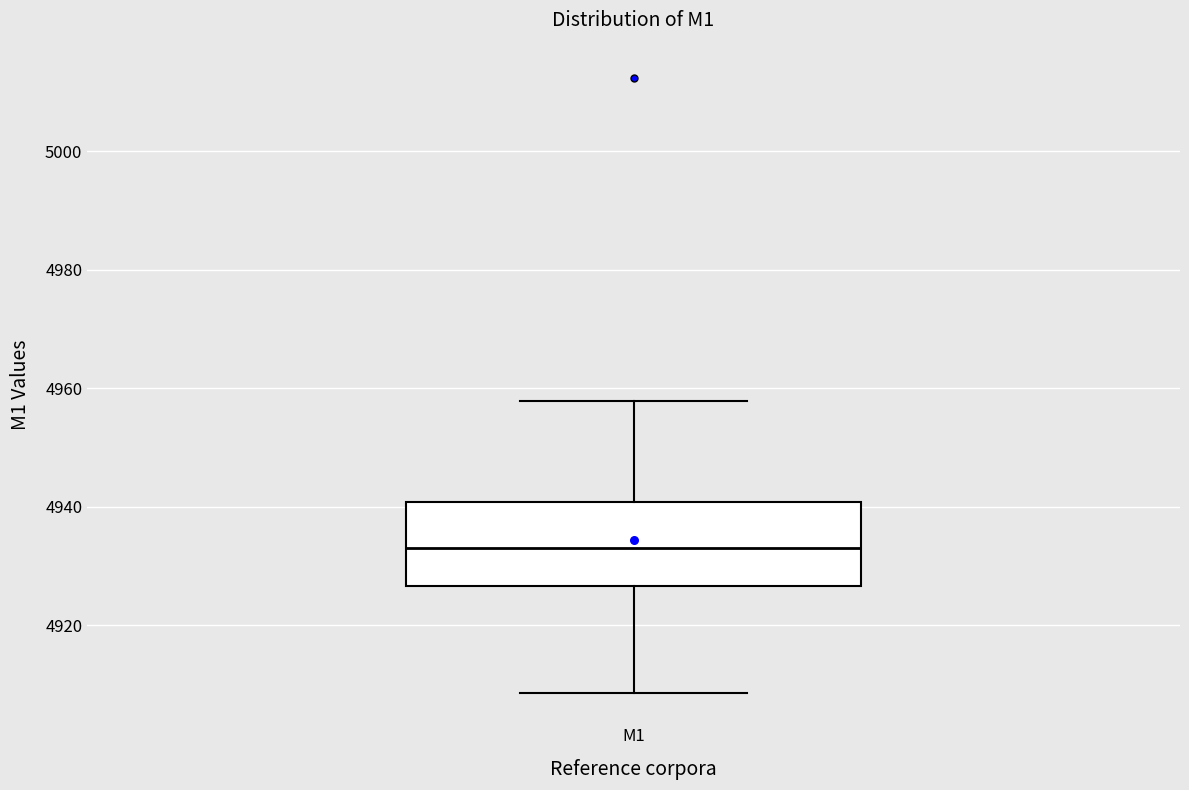

Read this box plot against the y-axis: the position of the median line, the range covered by the box, and the ends of both whiskers. The values are not printed on the chart, so give them approximately, as read against the axis.

median 4932, box 4926 to 4940, whiskers 4908 to 4958